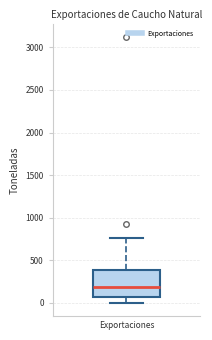

Read this box plot against the y-axis: the position of the median line, the range covered by the box, and the ends of both whiskers. The values are not printed on the chart, so give them approximately, as read against the axis.

median 200, box 50 to 400, whiskers 0 to 750